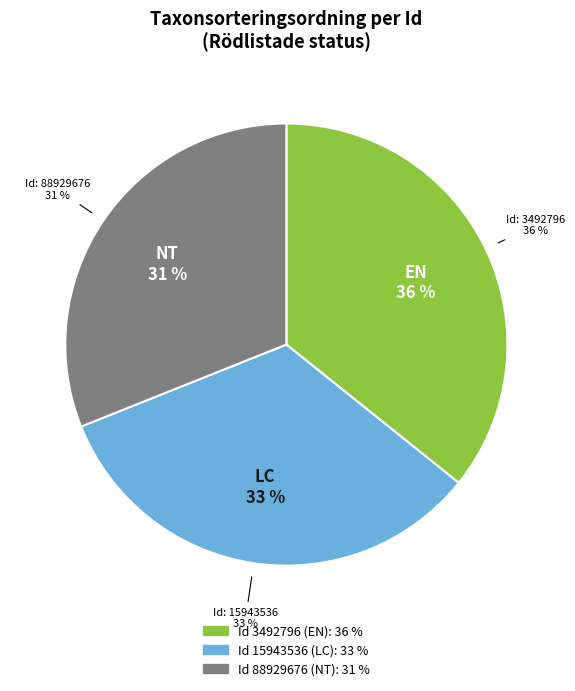

Is there any slice that represents more than half of the pie?

No